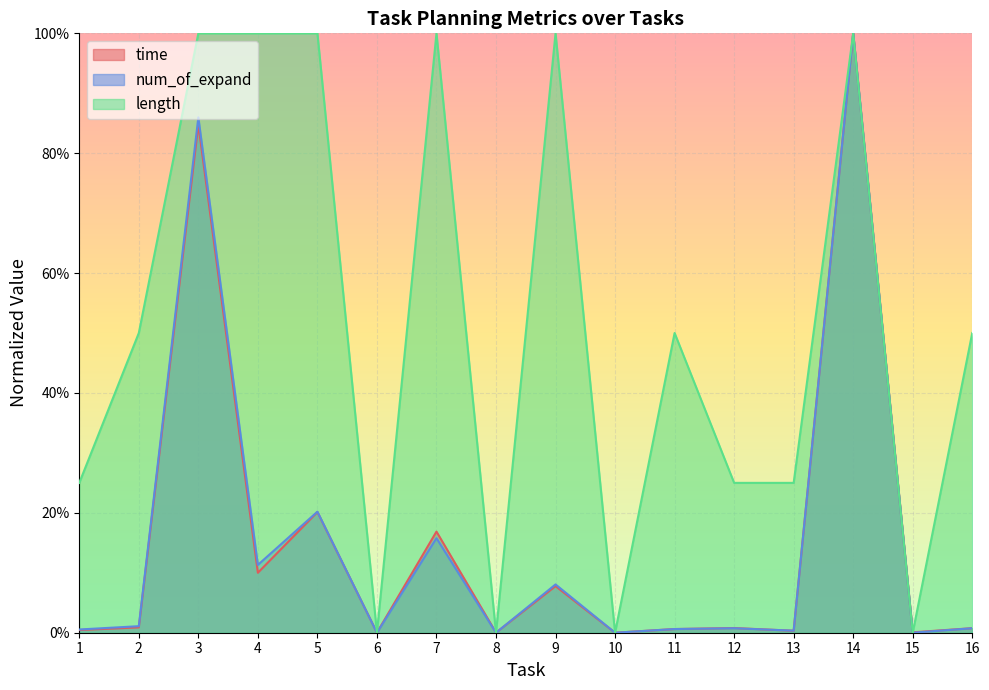

At which label is time closest to 0?

10